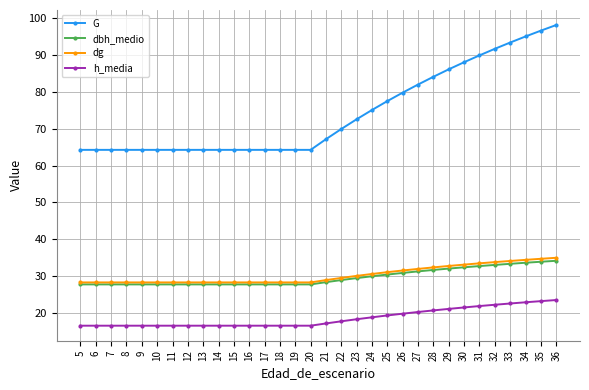

The dbh_medio series shows 49.1 at 6. True or false?

False